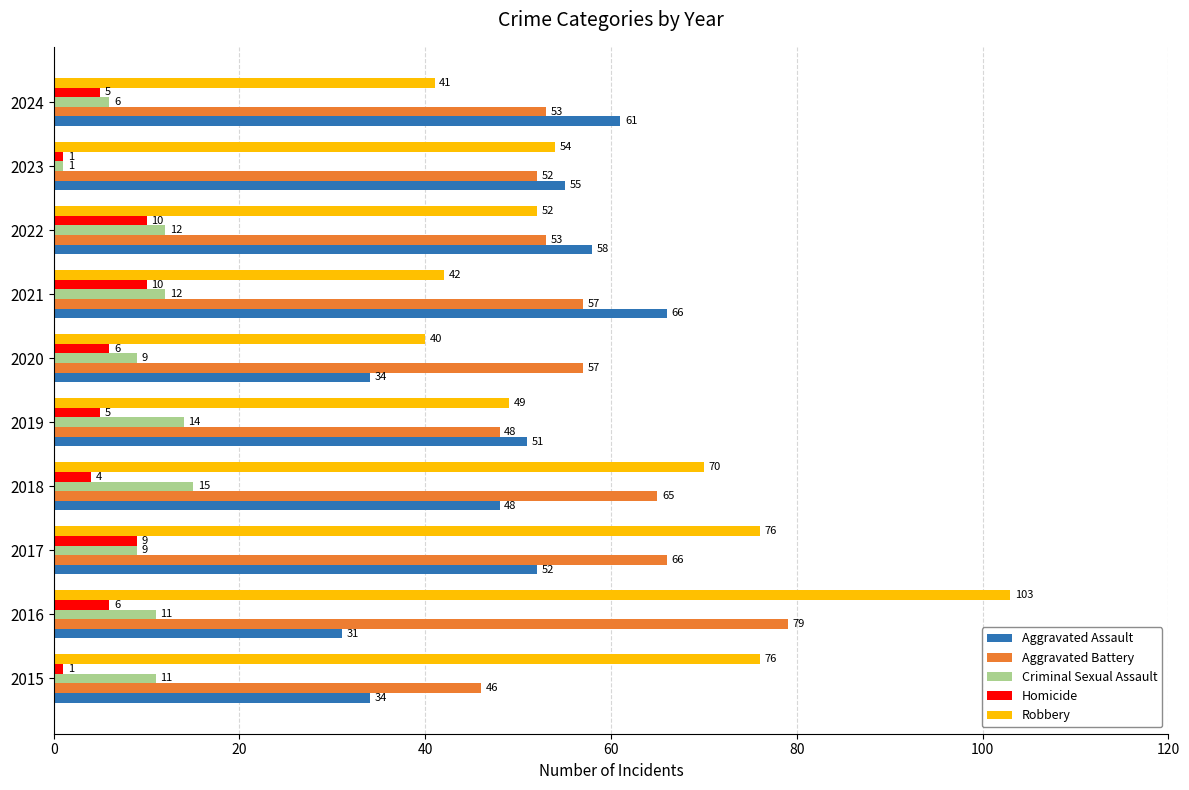

Count the number of data series in this chart.

5